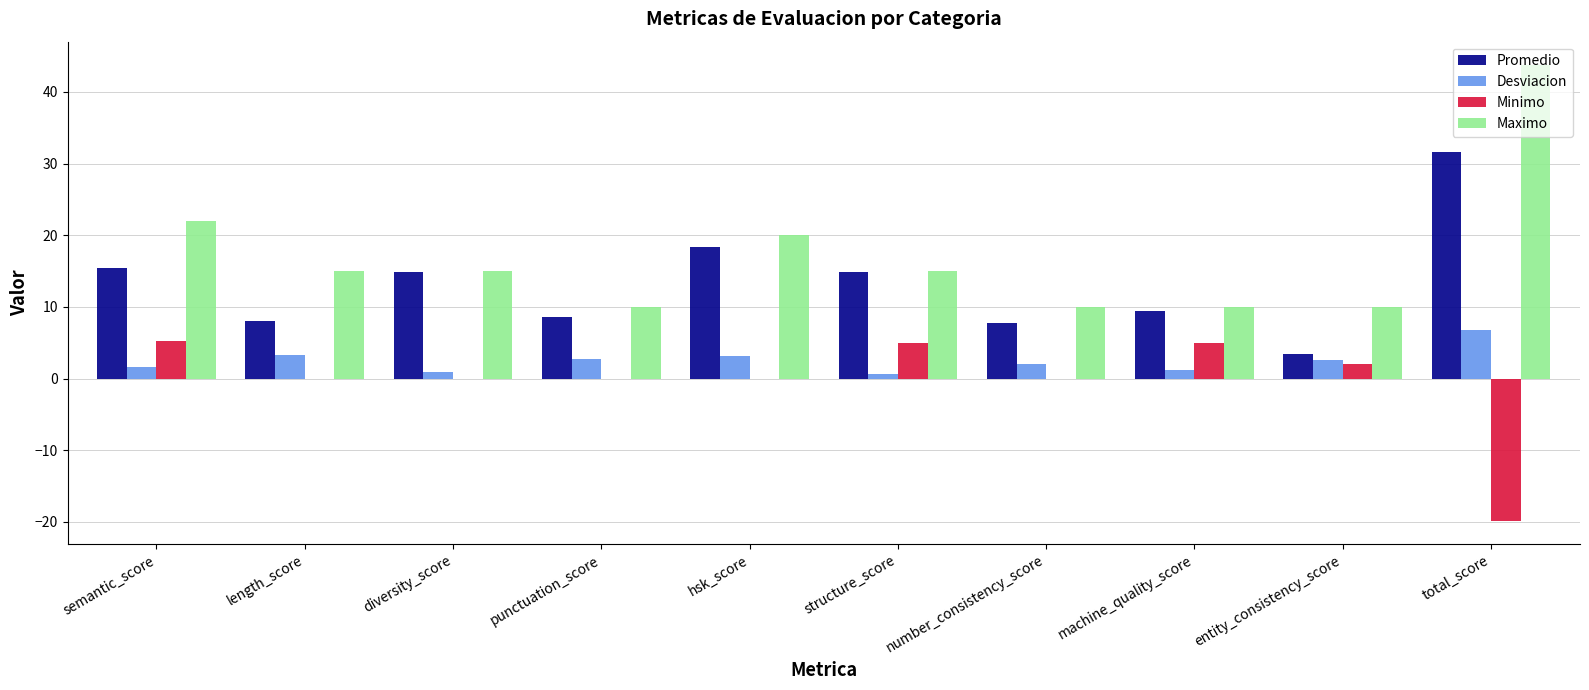

At which label does Maximo reach its peak?

total_score